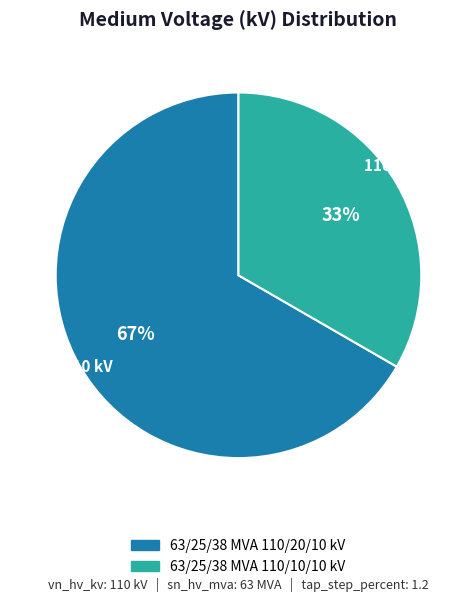

Is there a majority slice in this chart?

Yes